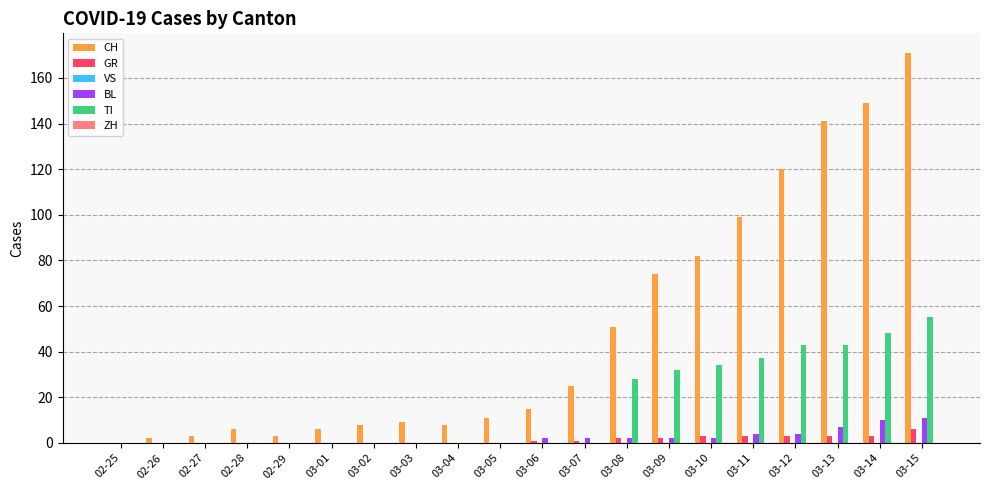

Between 03-01 and 03-09, which series saw the biggest shift?

CH